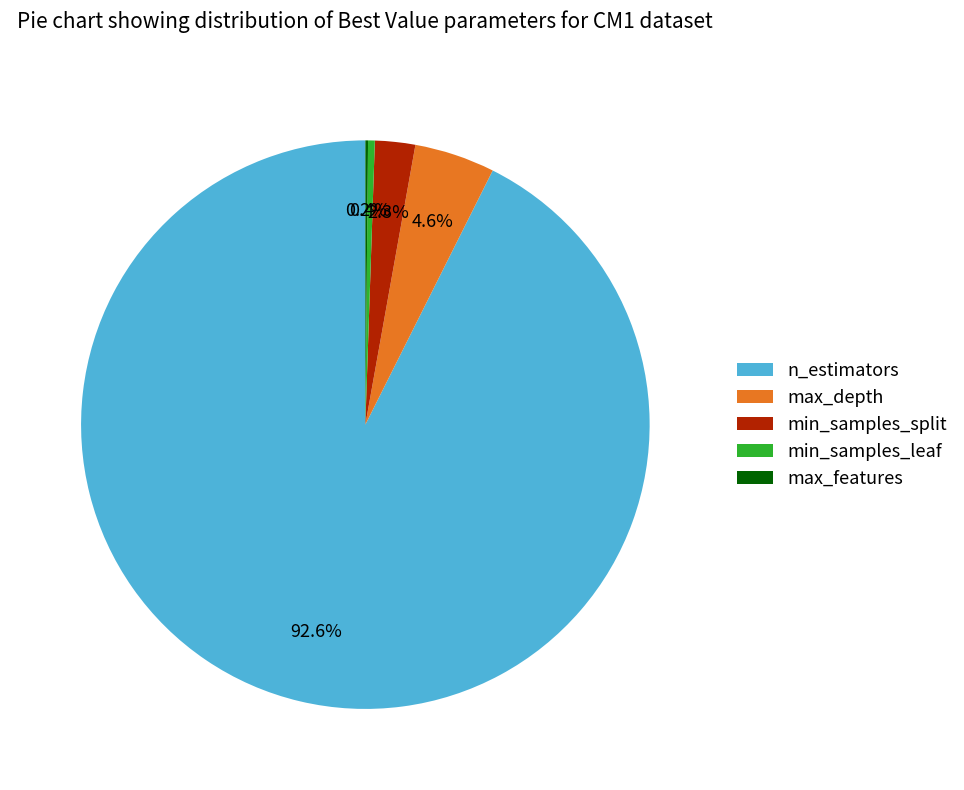

Between min_samples_leaf and min_samples_split, which is larger?

min_samples_split